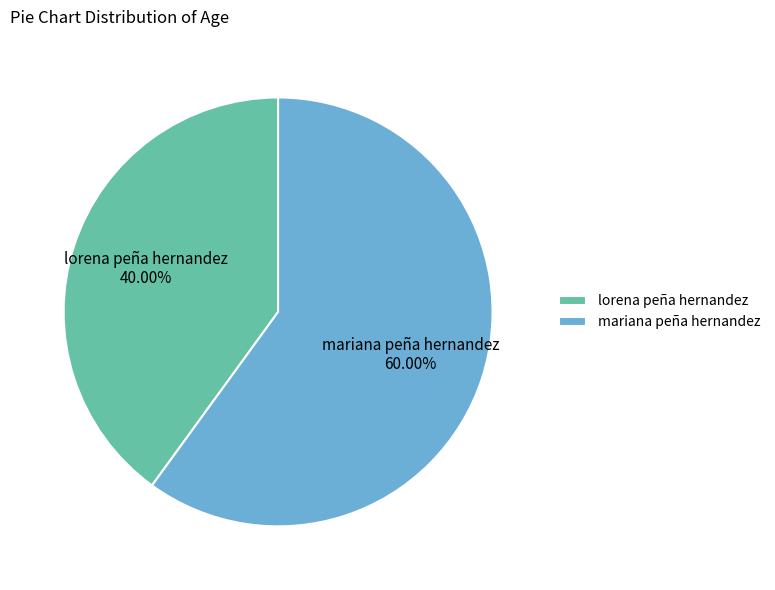

To the nearest percent, what is the average slice percentage?

50%